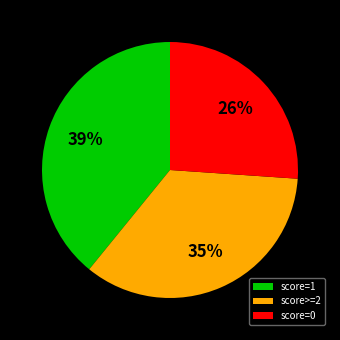

Is there any slice that represents more than half of the pie?

No